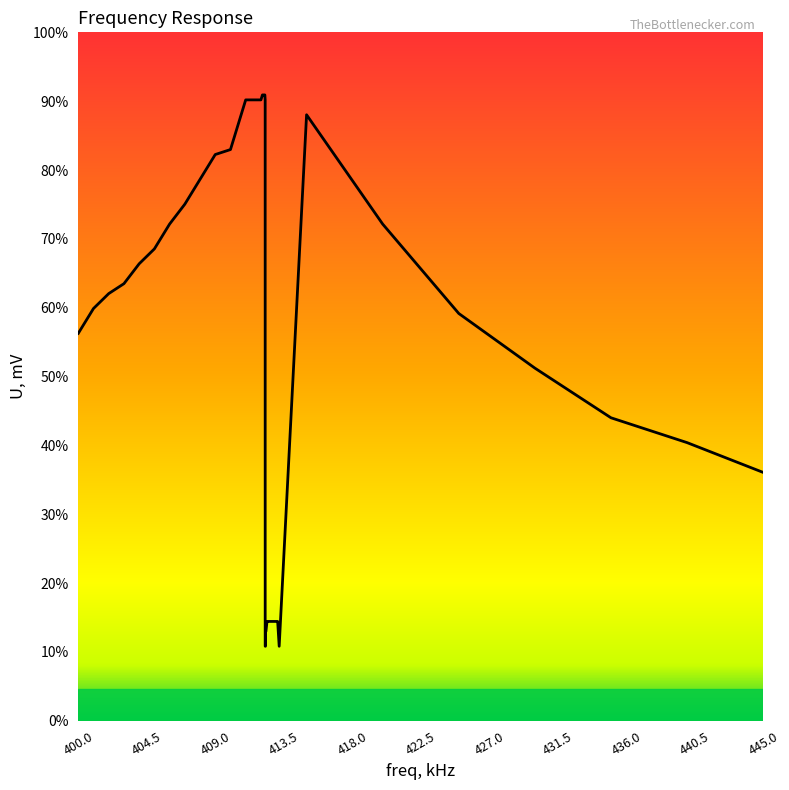

How many points are lower than both their immediate neighbors (excluding endpoints)?

1